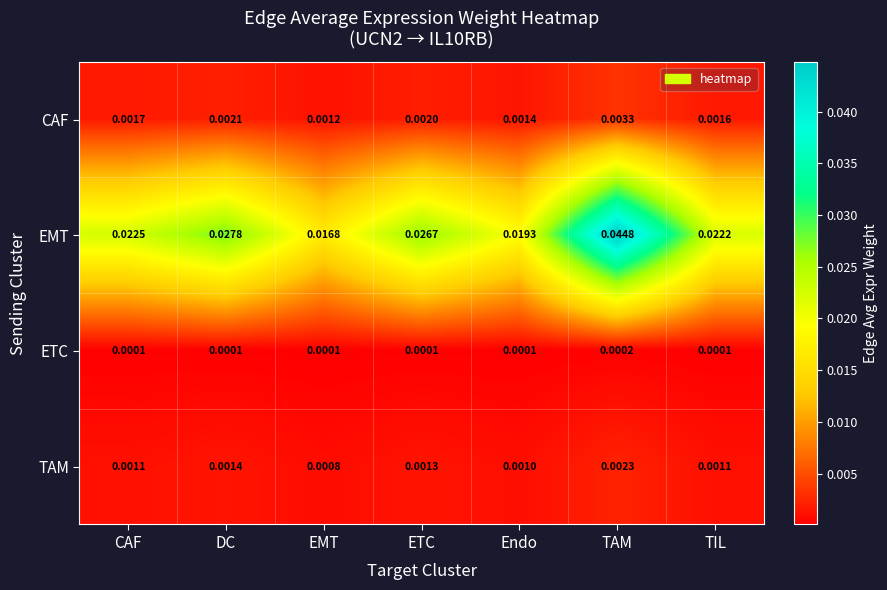

Rank the series by their maximum value, from lowest to highest.

ETC, TAM, CAF, EMT